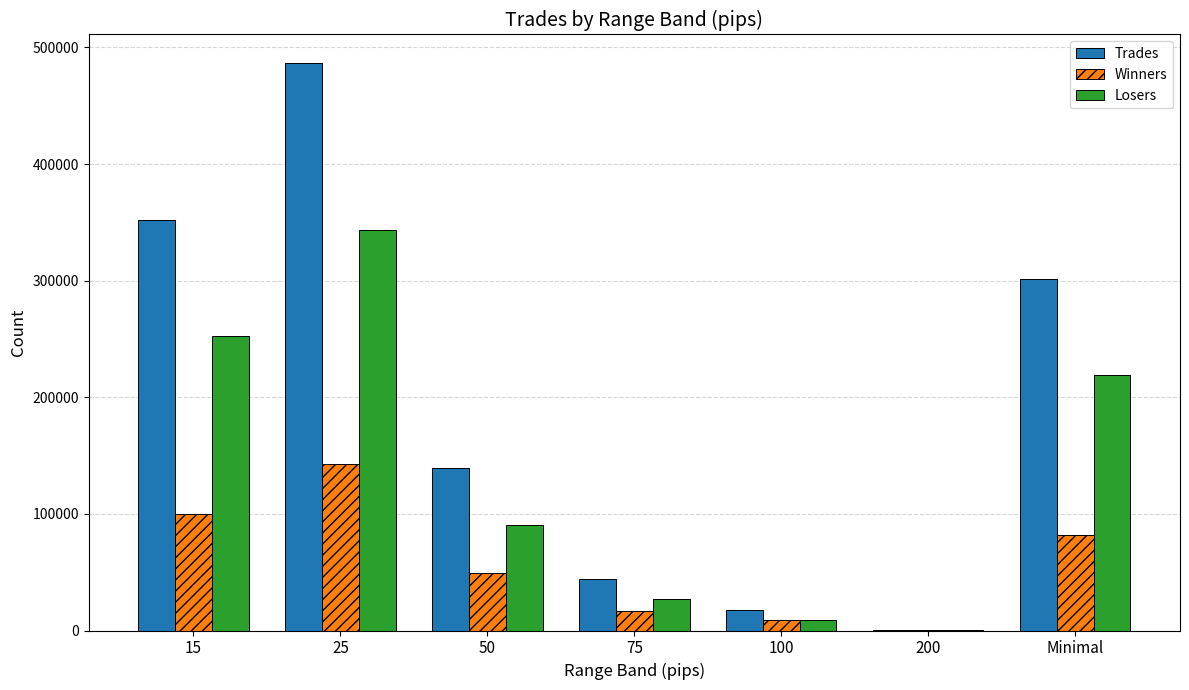

Reading left to right, what are all the values shown in this chart?

Trades: 15=352404	25=486802	50=139732	75=44041	100=17903	200=403	Minimal=301704
Winners: 15=99772	25=142995	50=49668	75=16958	100=8816	200=220	Minimal=82197
Losers: 15=252632	25=343807	50=90064	75=27083	100=9087	200=183	Minimal=219507